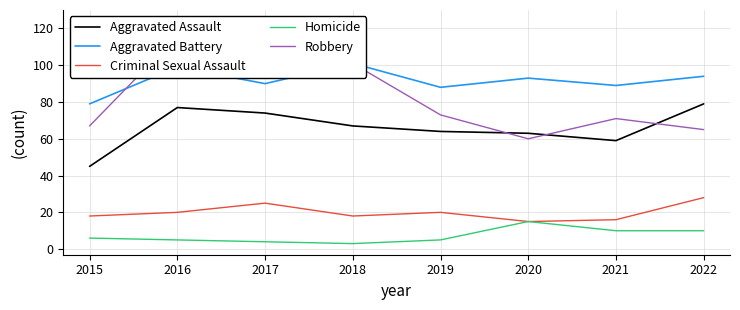

Where is the first local minimum for Aggravated Battery?

2017